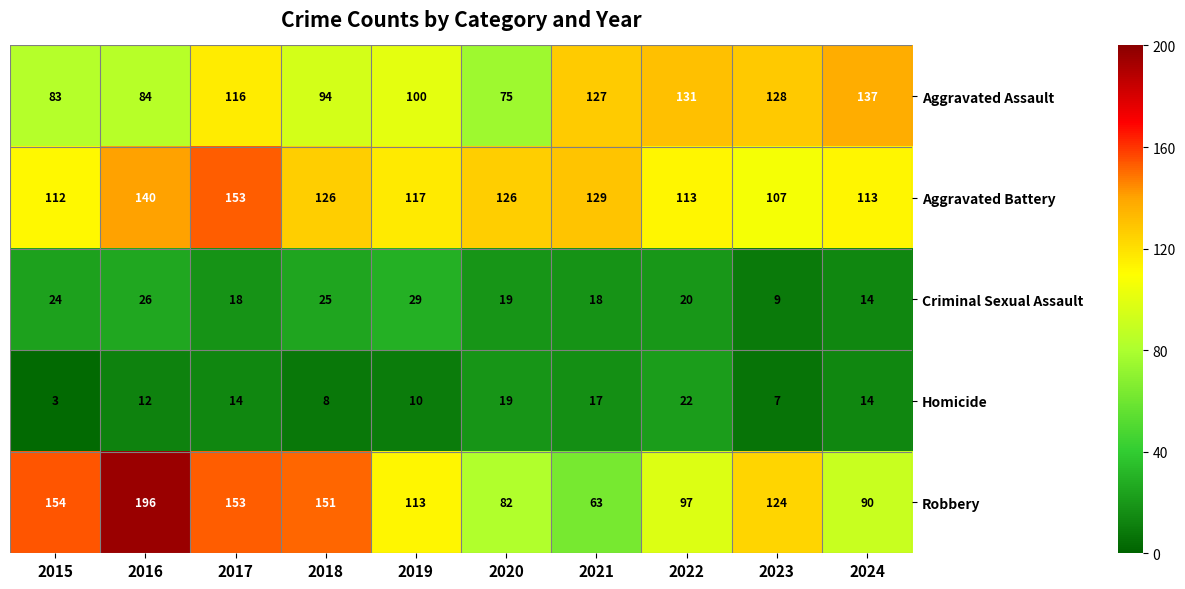

What is the sum of all Aggravated Assault values?

1075